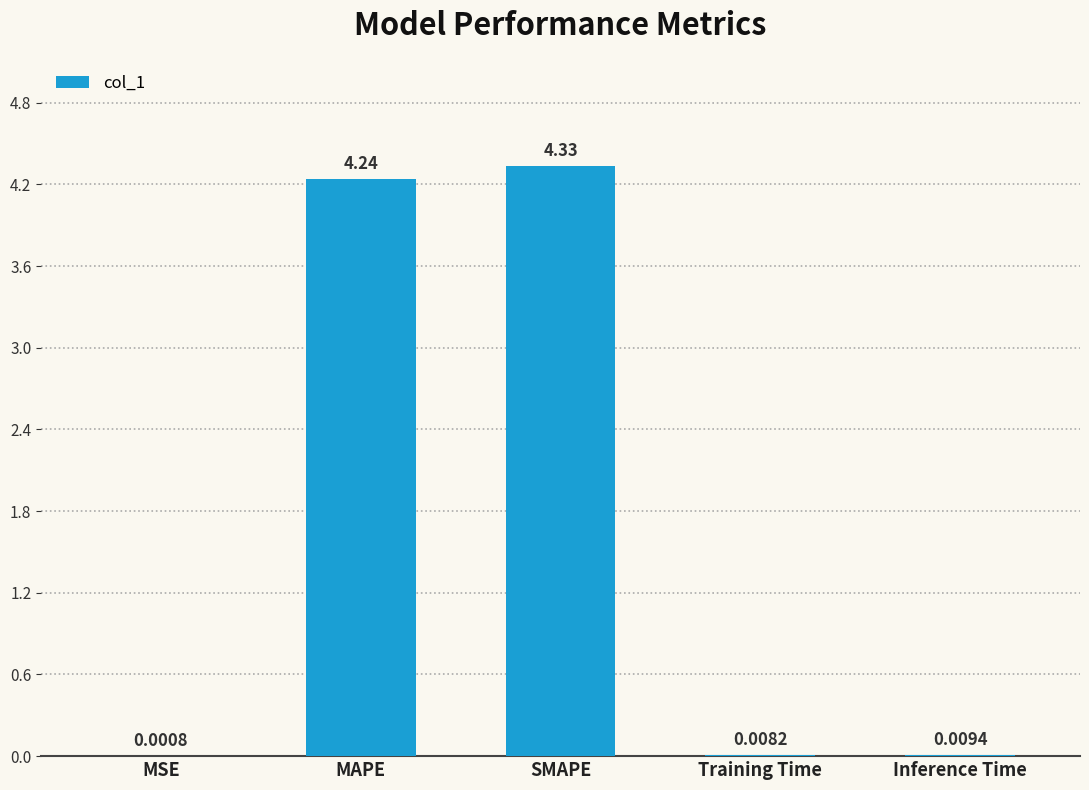

How many series are shown in this chart?

1